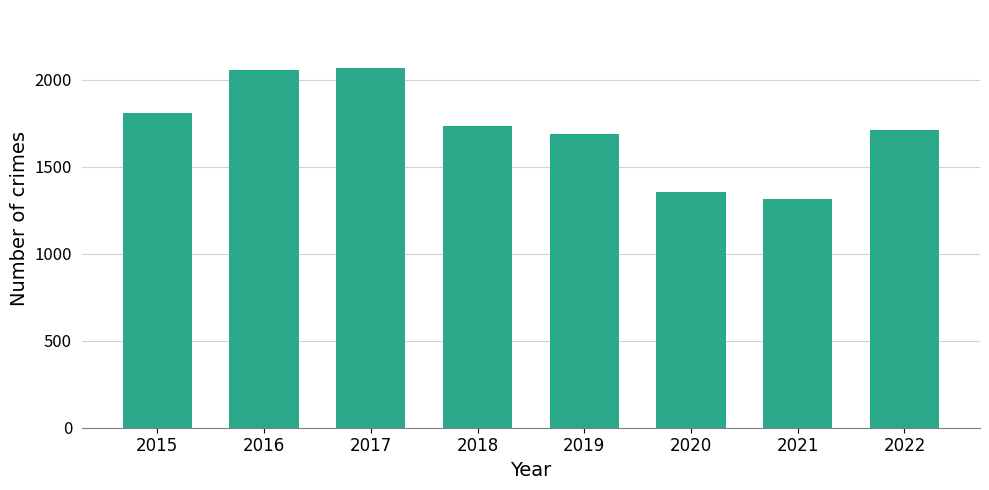

How many data points are less than 1736?

4